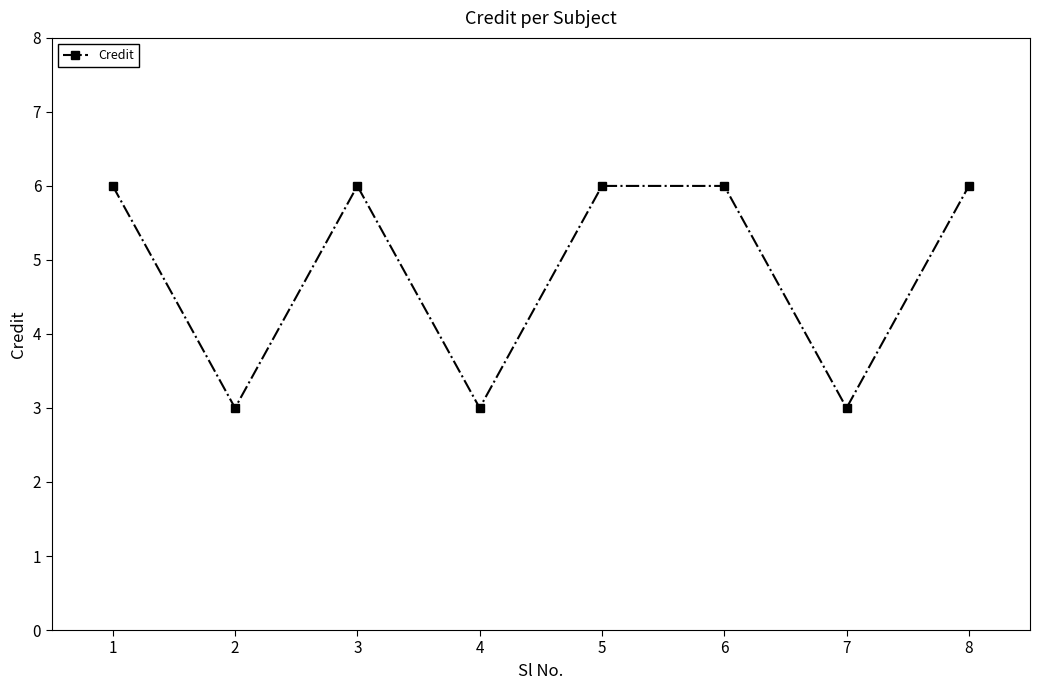

What is the smallest value displayed?

3